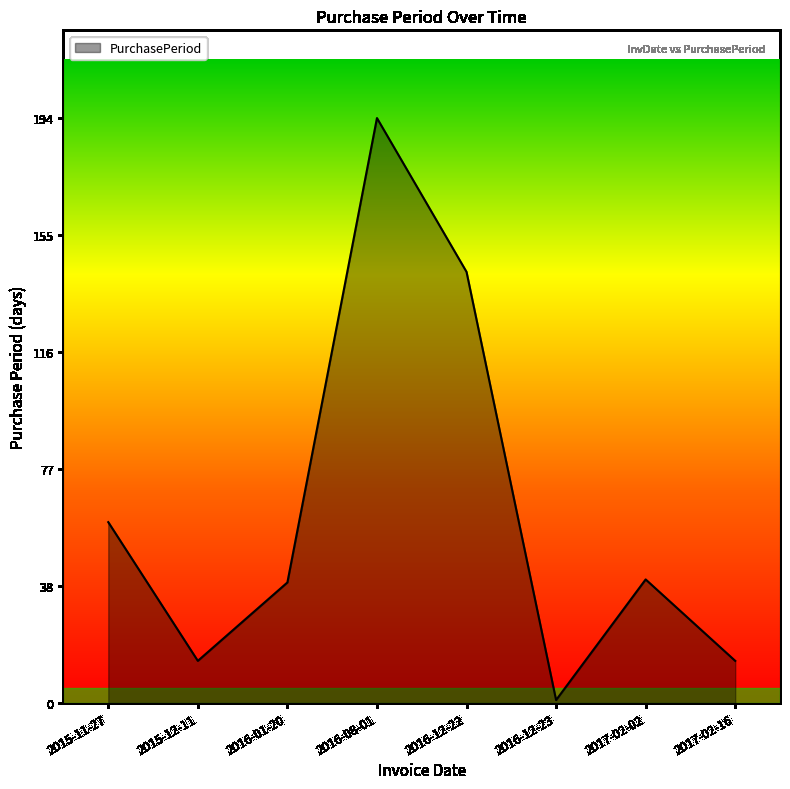

Is it true that the value at 2016-12-23 is 1?

True